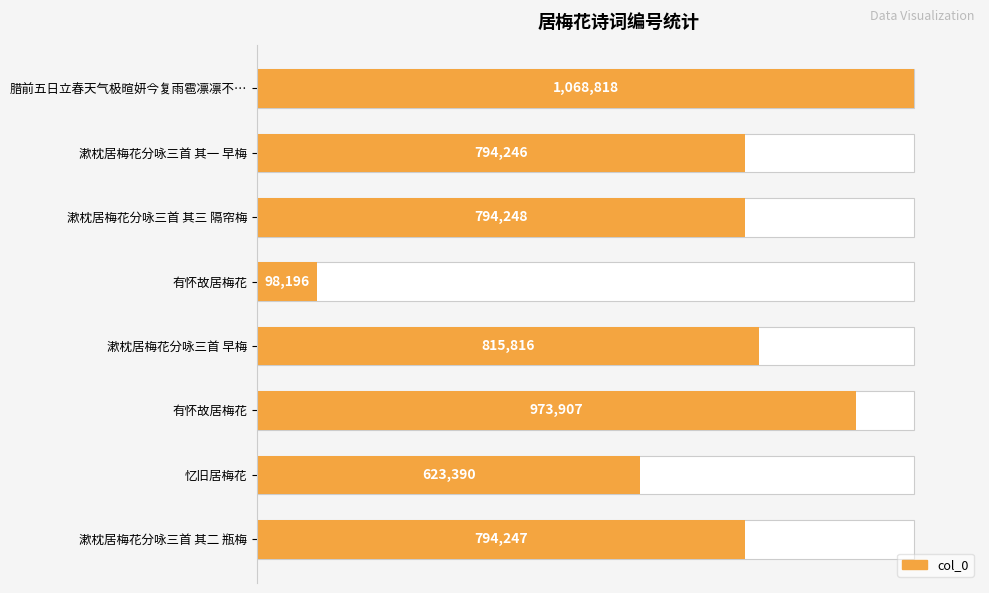

Does the chart contain stacked bars?

No